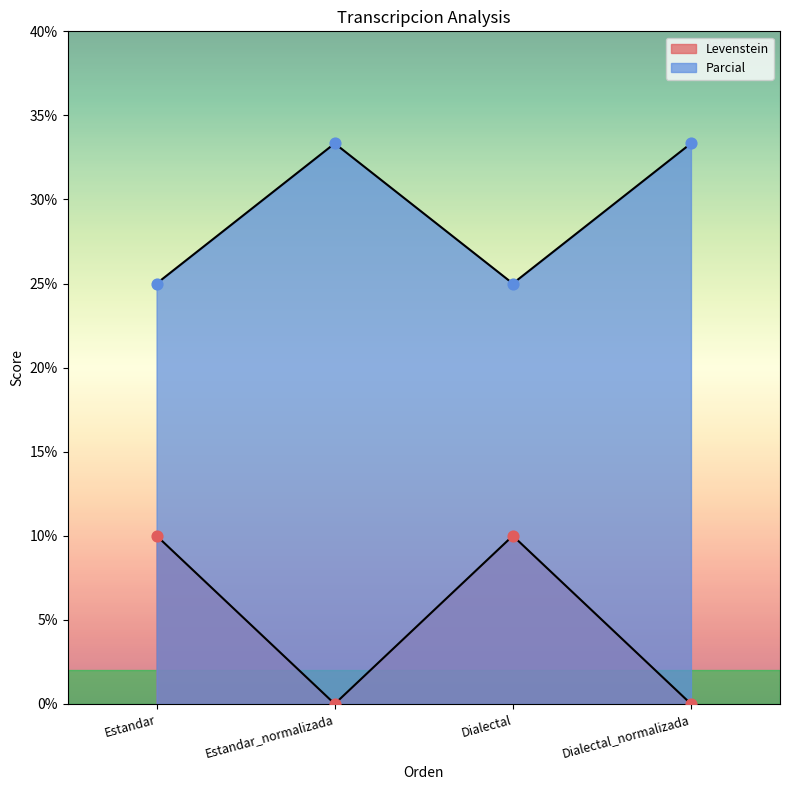

At which category is the sum across all series the highest?

Estandar